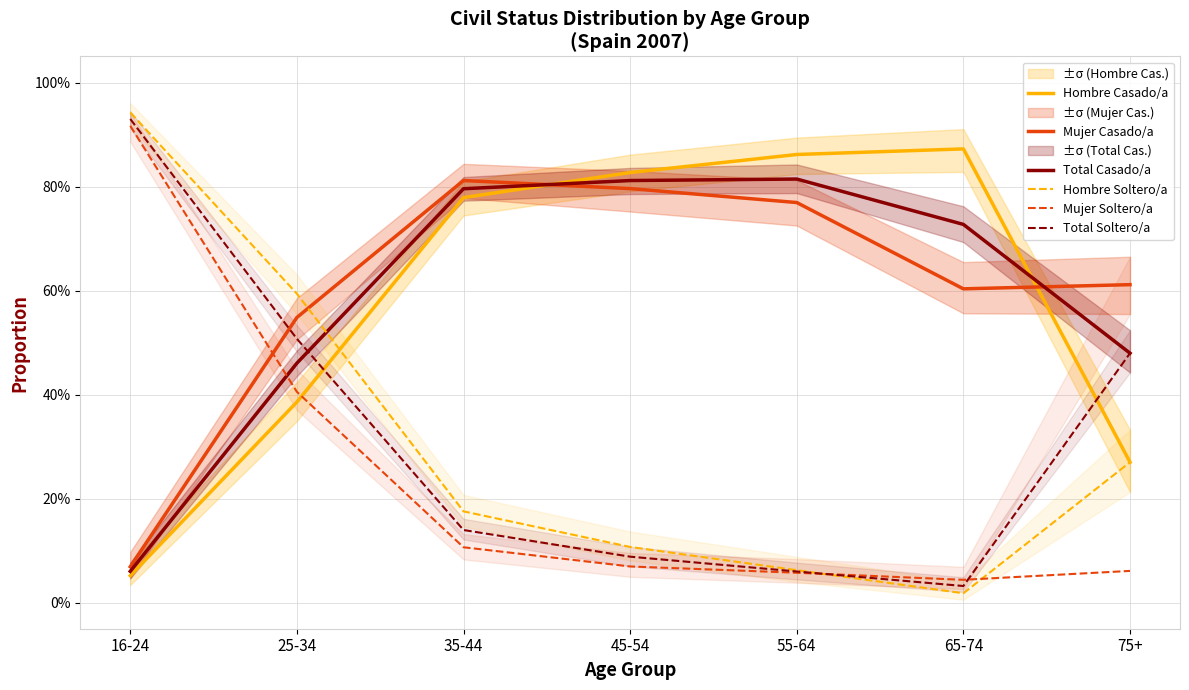

What is the label of the 2nd point from the right?

65-74